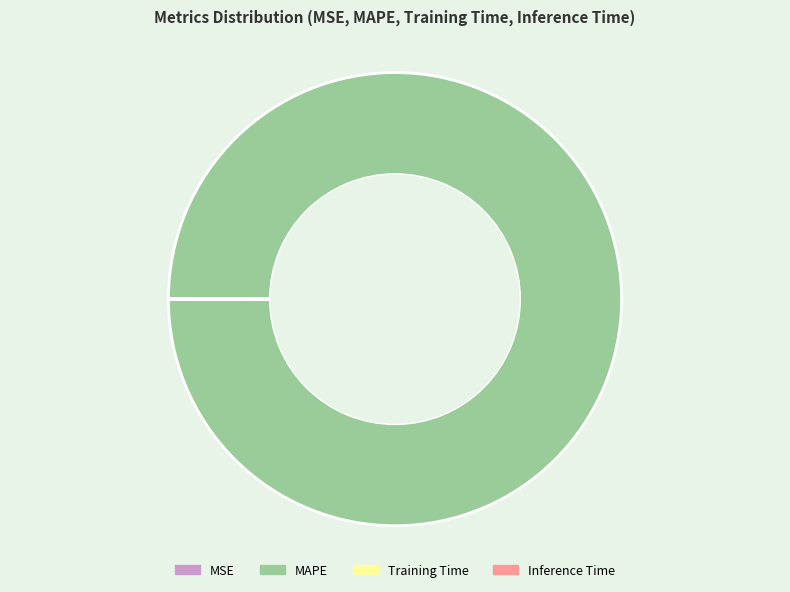

Which category has the biggest portion of the pie?

MAPE